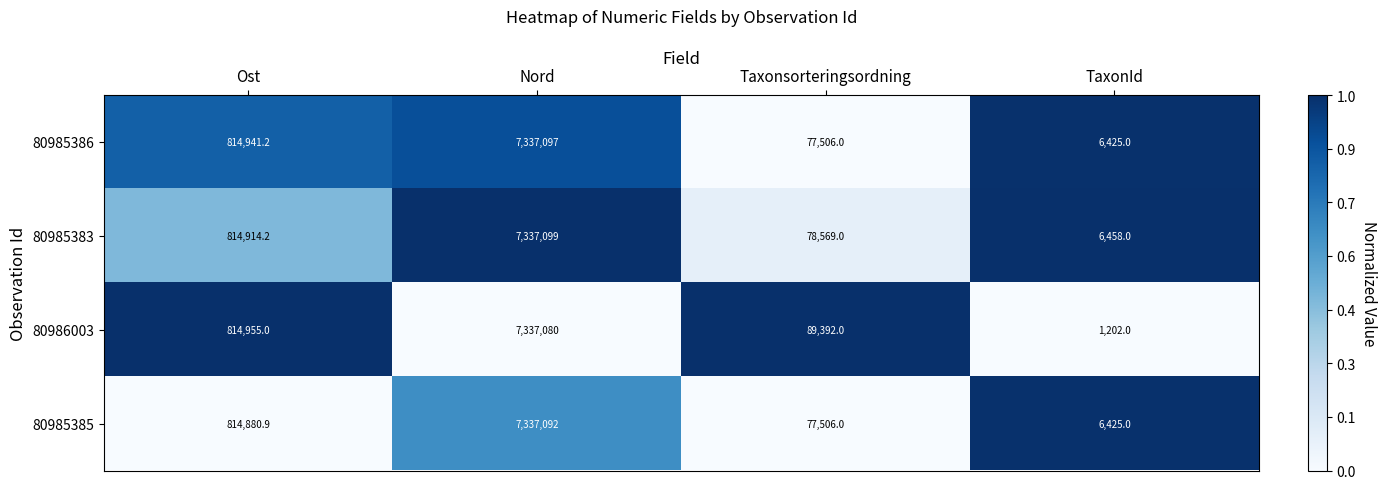

How many series are shown in this chart?

4